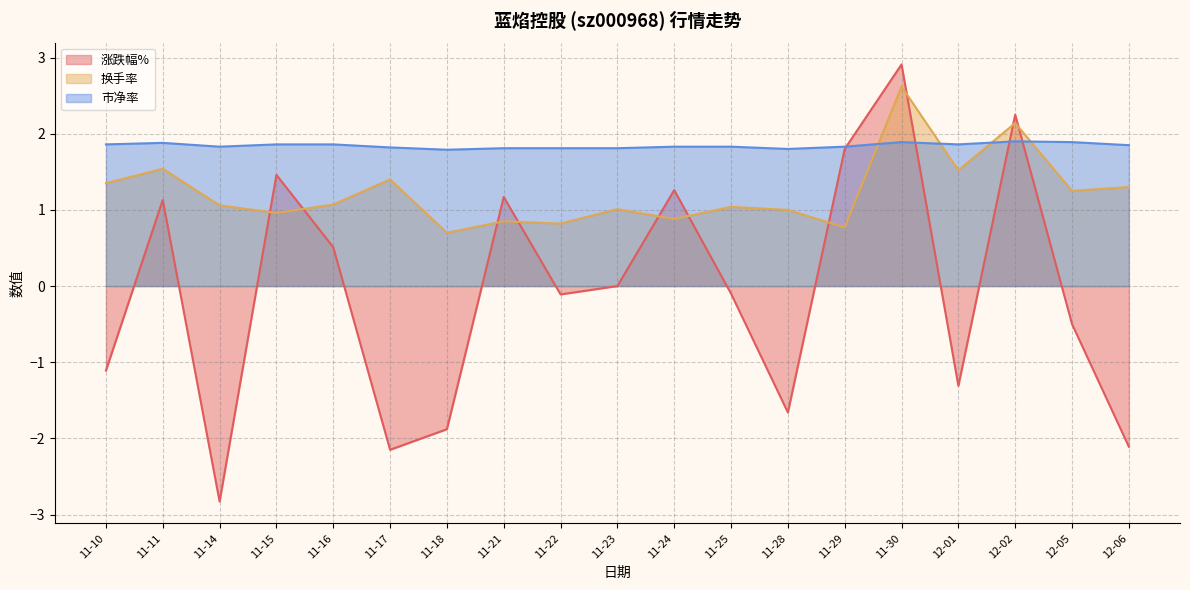

Count the number of categories in the chart.

19